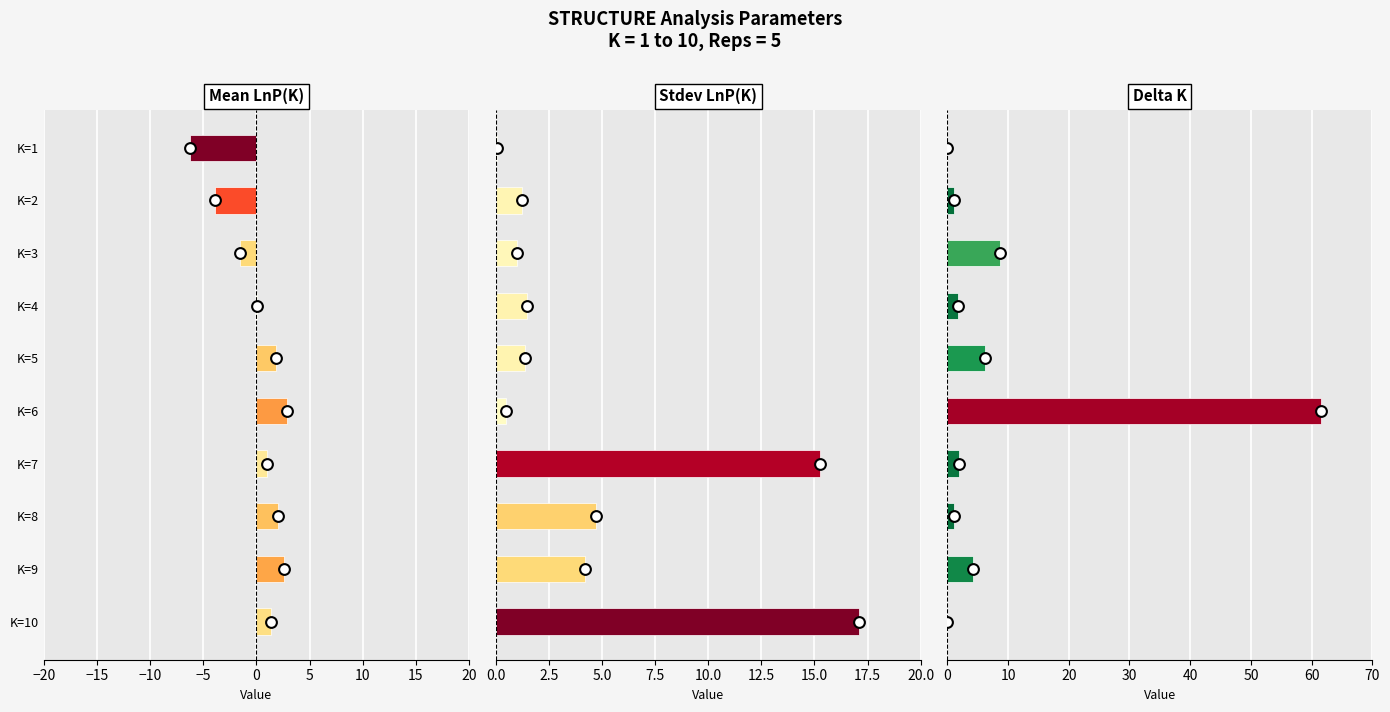

What are all the series names shown in the legend?

Mean LnP(K)
(scaled ÷100), Stdev LnP(K)
(scaled ÷10), Delta K